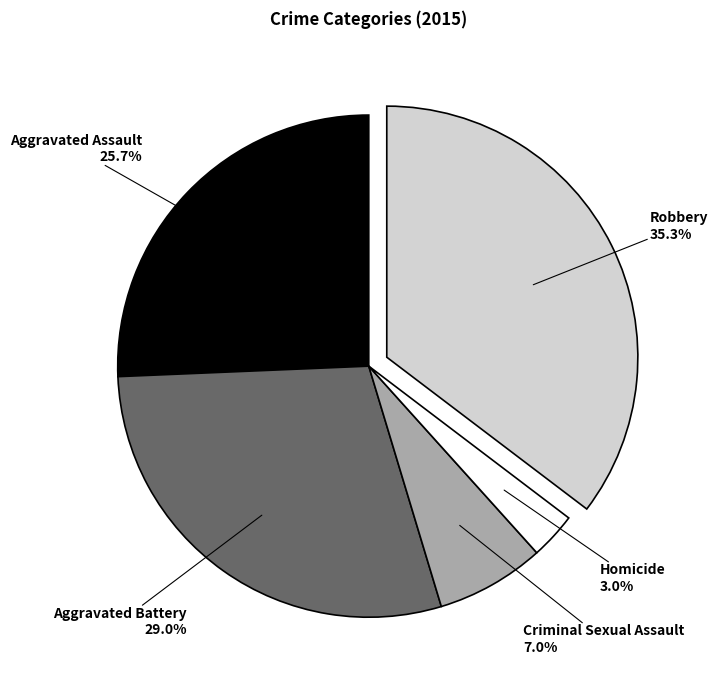

Count the number of slices in the pie.

5